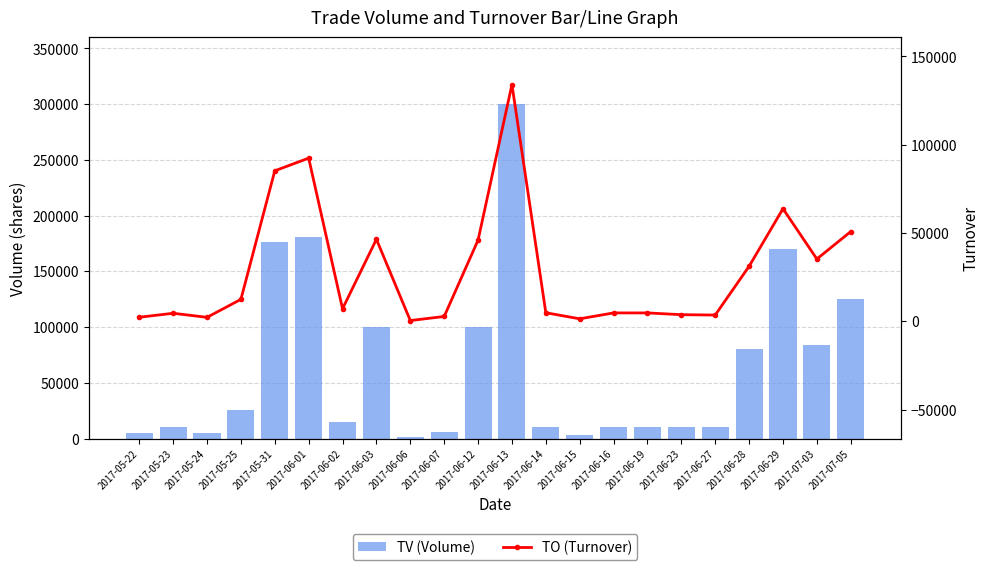

Is the value of TO (Turnover) at 2017-07-05 greater than the value of TV (Volume) at 2017-06-16?

Yes